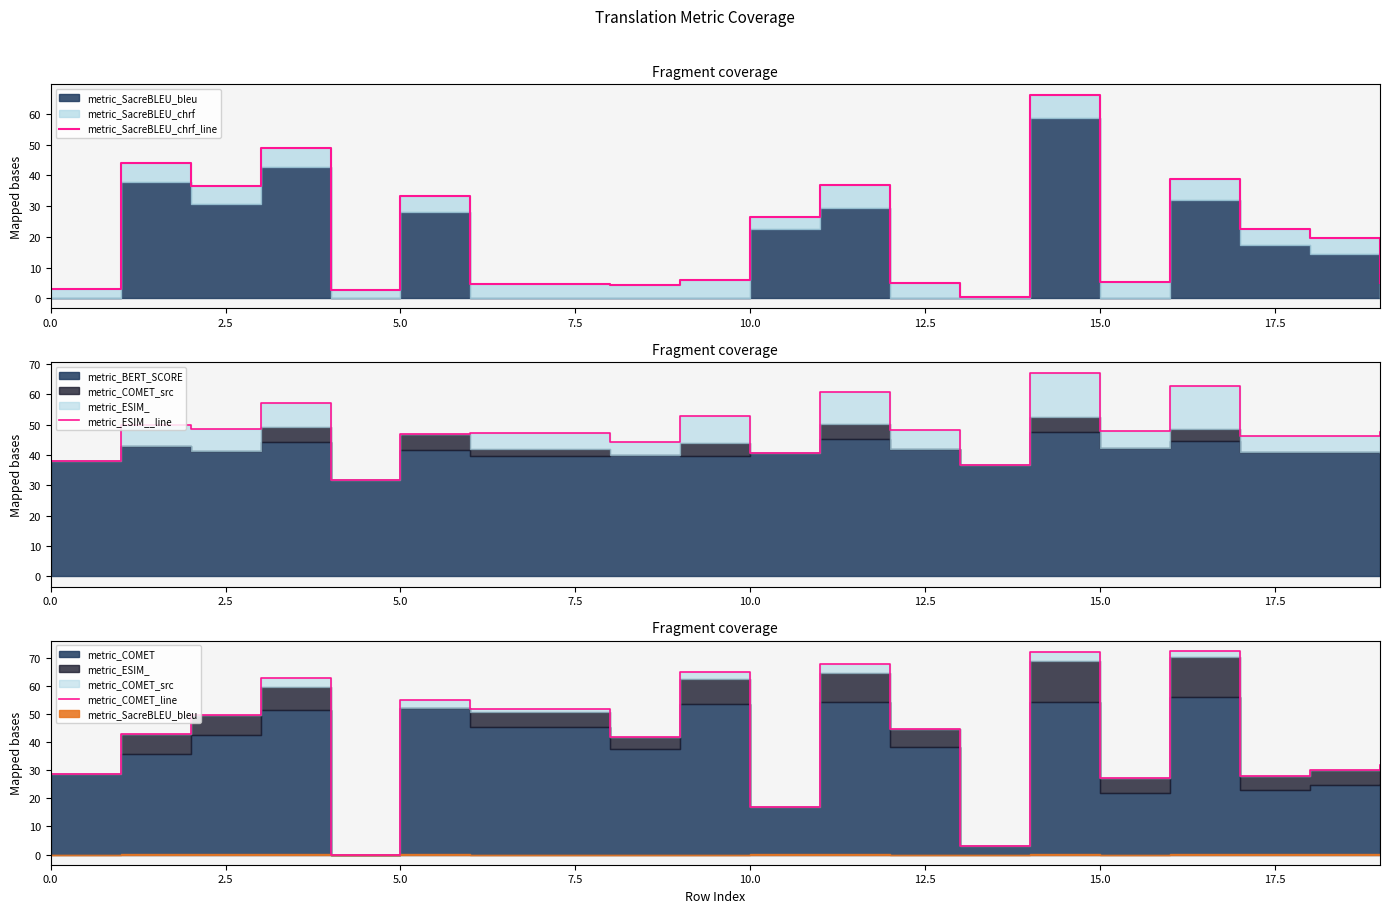

What is the total value across all series at 5.0?

135.0